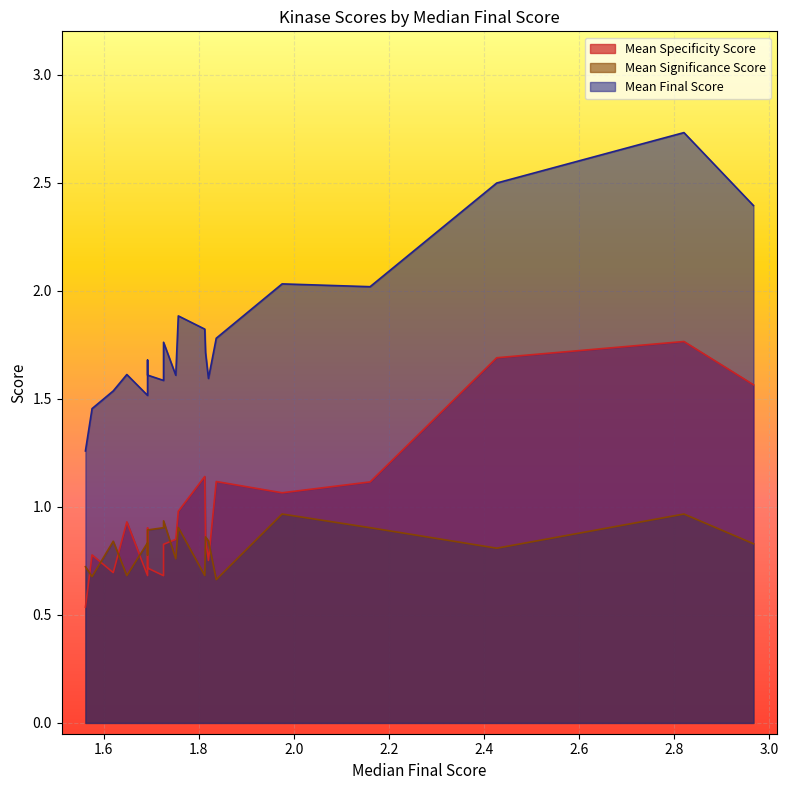

What is the difference between the second highest and minimum values in the Mean Specificity Score series?

1.2